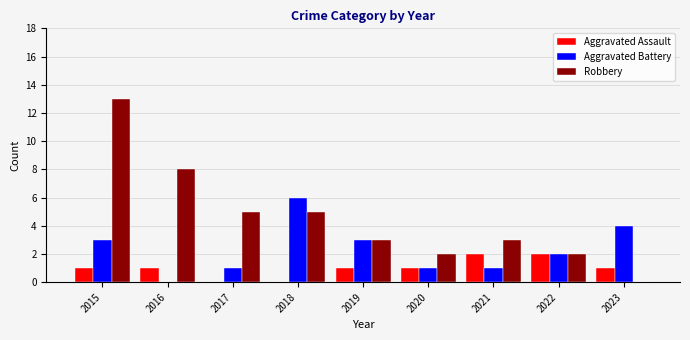

Which series has the largest total across all categories?

Robbery